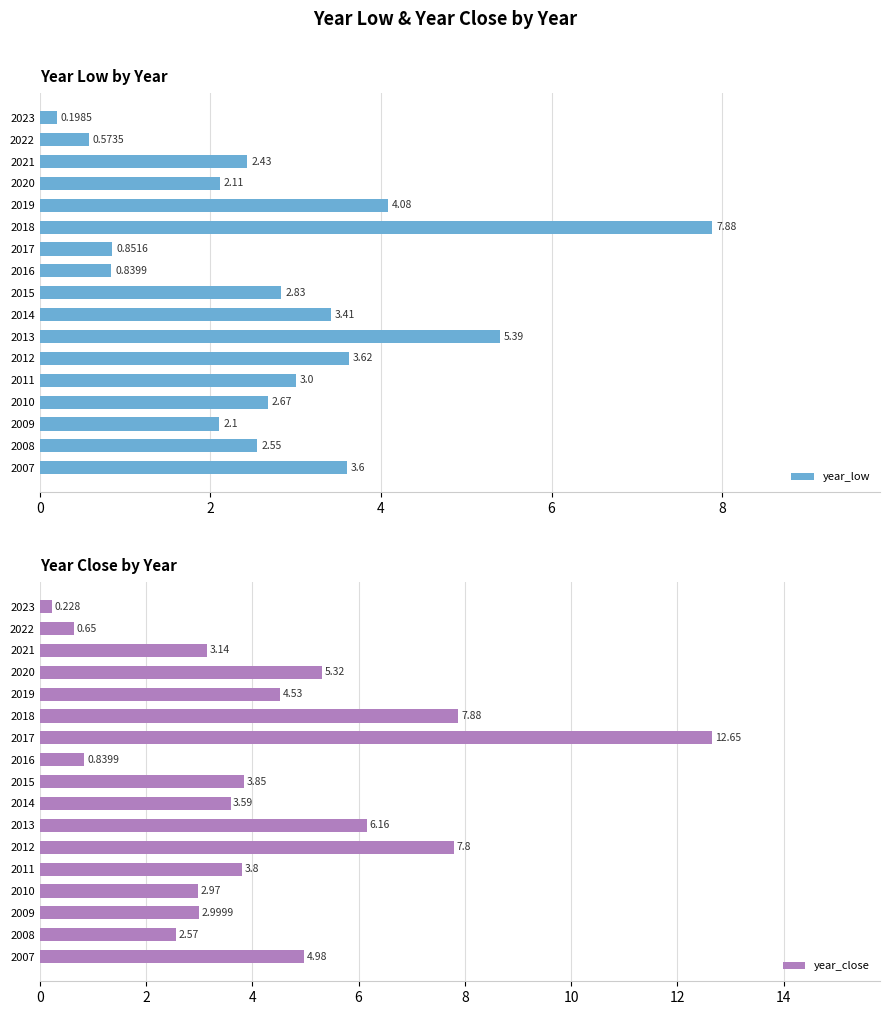

What is the difference between the second highest and second lowest values in the year_low series?

4.8